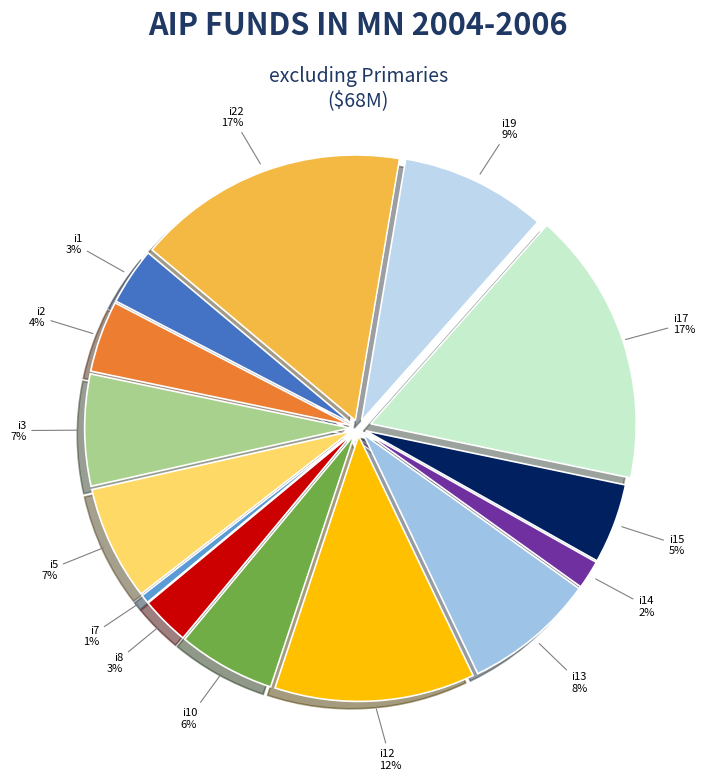

To the nearest percent, what percentage of the pie is i8?

3%